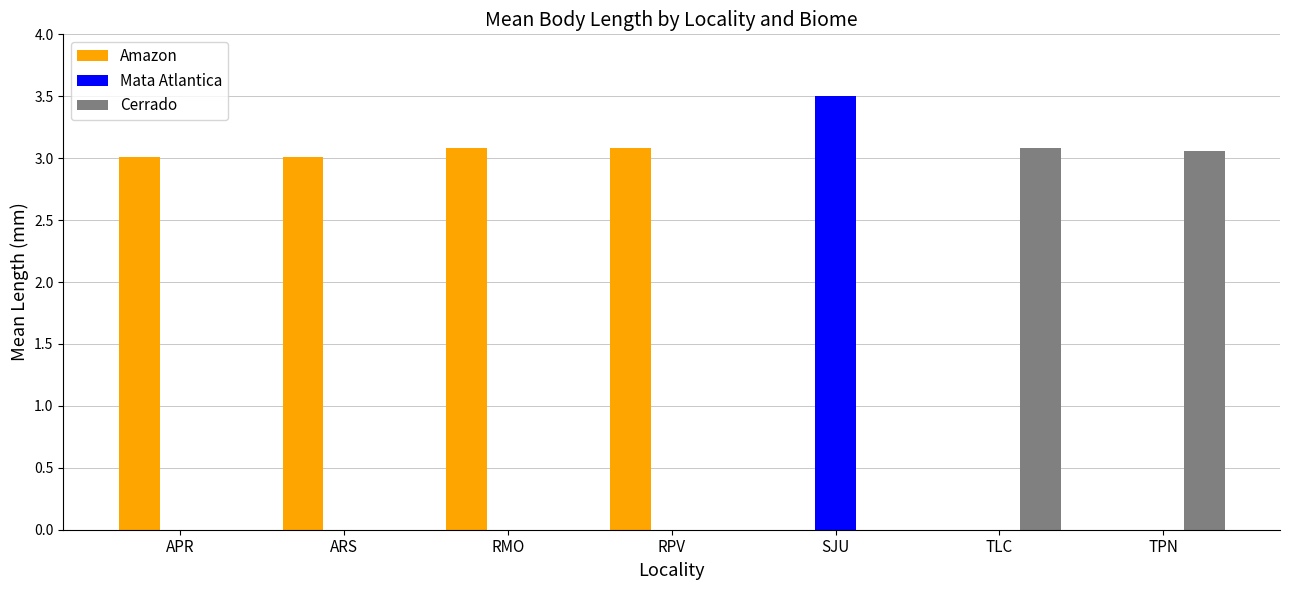

Which series has the largest total across all categories?

Amazon